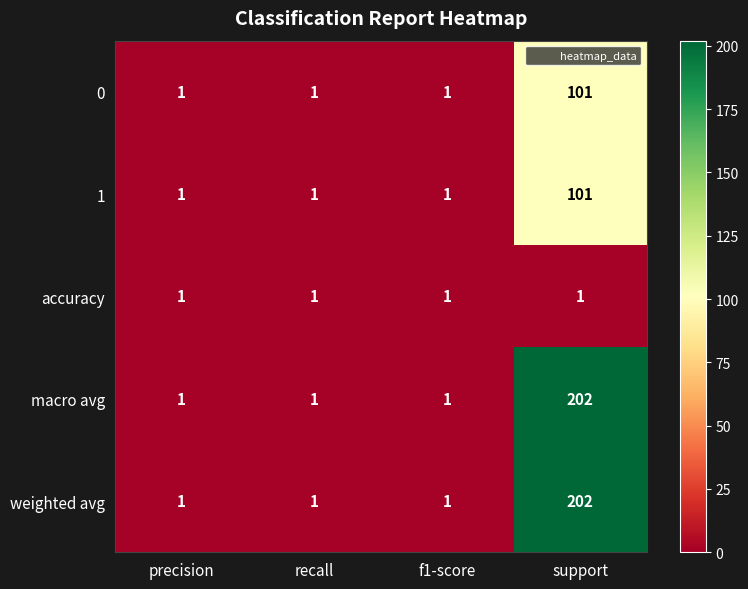

Read the 0 value at support, to the nearest 50.

100